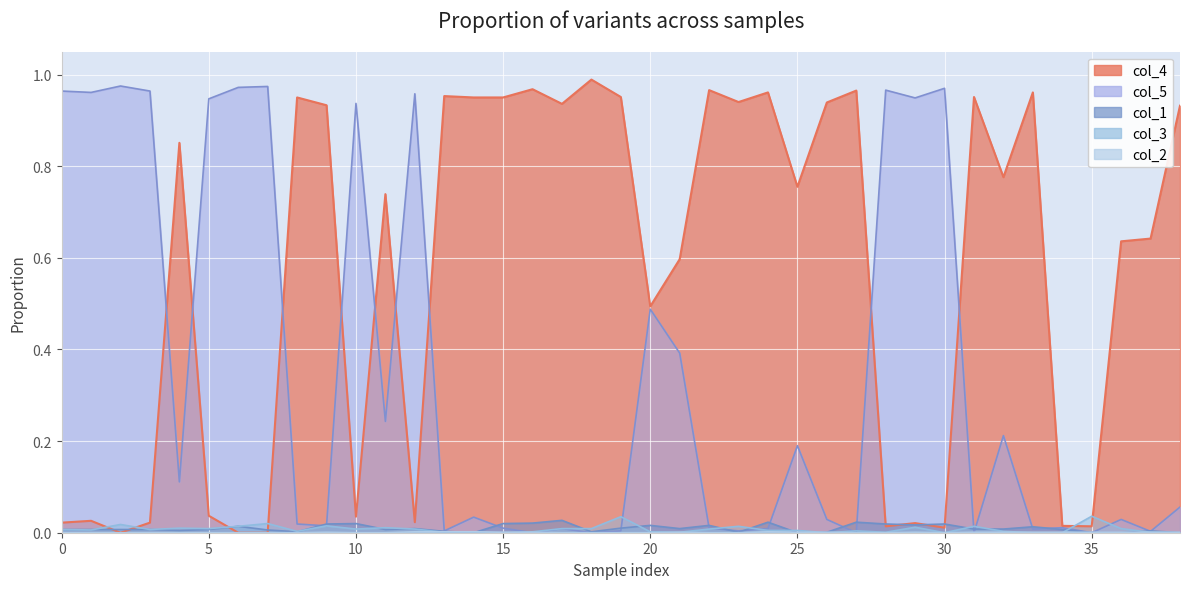

Reading left to right, what are all the values shown in this chart?

col_4: 0.0	0.0	0.0	0.0	0.9	0.0	0.0	0.0	0.9	0.9	0.0	0.7	0.0	1.0	0.9	0.9	1.0	0.9	1.0	1.0	0.5	0.6	1.0	0.9	1.0	0.8	0.9	1.0	0.0	0.0	0.0	1.0	0.8	1.0	0.0	0.0	0.6	0.6	0.9
col_1: 0.0	0.0	0.0	0.0	0.0	0.0	0.0	0.0	0.0	0.0	0.0	0.0	0.0	0.0	0.0	0.0	0.0	0.0	0.0	0.0	0.0	0.0	0.0	0.0	0.0	0.0	0.0	0.0	0.0	0.0	0.0	0.0	0.0	0.0	0.0	0.0	0.0	0.0	0.0
col_2: 0.0	0.0	0.0	0.0	0.0	0.0	0.0	0.0	0.0	0.0	0.0	0.0	0.0	0.0	0.0	0.0	0.0	0.0	0.0	0.0	0.0	0.0	0.0	0.0	0.0	0.0	0.0	0.0	0.0	0.0	0.0	0.0	0.0	0.0	0.0	0.0	0.0	0.0	0.0
col_3: 0.0	0.0	0.0	0.0	0.0	0.0	0.0	0.0	0.0	0.0	0.0	0.0	0.0	0.0	0.0	0.0	0.0	0.0	0.0	0.0	0.0	0.0	0.0	0.0	0.0	0.0	0.0	0.0	0.0	0.0	0.0	0.0	0.0	0.0	0.0	0.0	0.0	0.0	0.0
col_5: 1.0	1.0	1.0	1.0	0.1	0.9	1.0	1.0	0.0	0.0	0.9	0.2	1.0	0.0	0.0	0.0	0.0	0.0	0.0	0.0	0.5	0.4	0.0	0.0	0.0	0.2	0.0	0.0	1.0	0.9	1.0	0.0	0.2	0.0	0.0	0.0	0.0	0.0	0.1